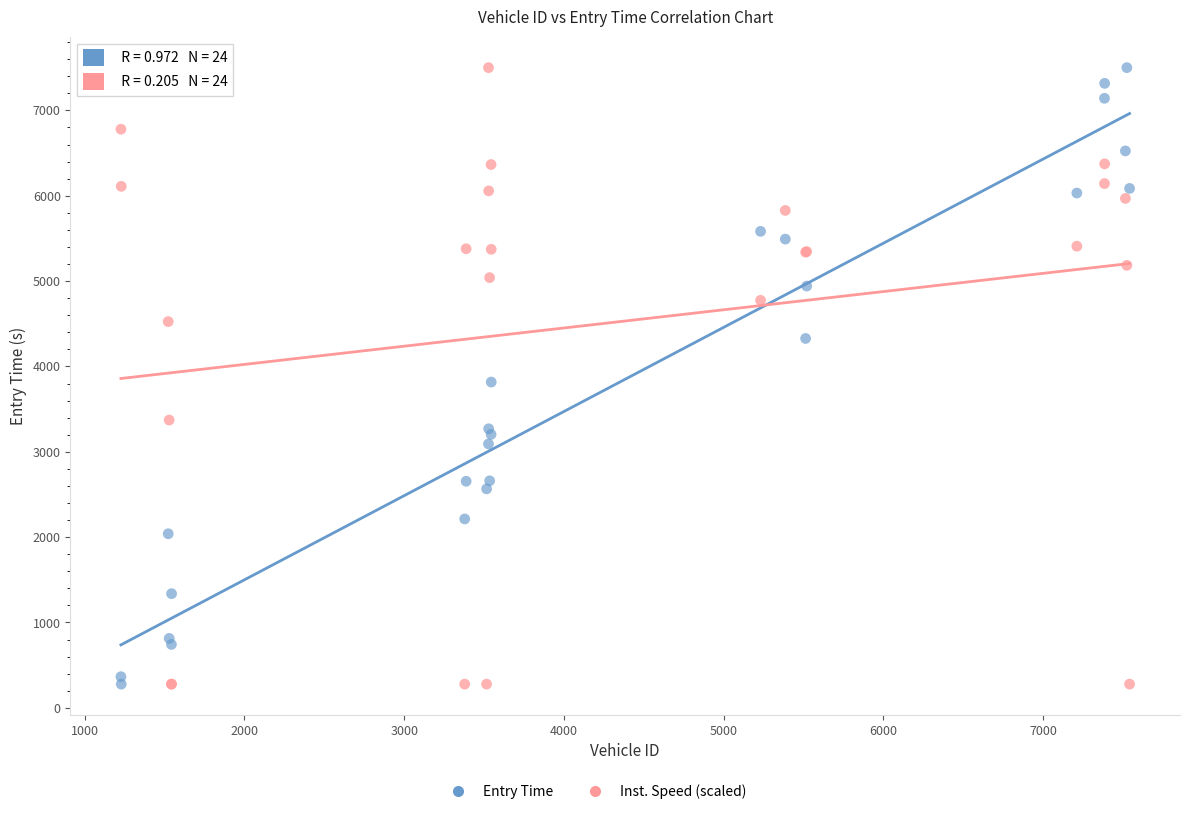

What is the X range (max minus min) for the scatter plot?

6314.0